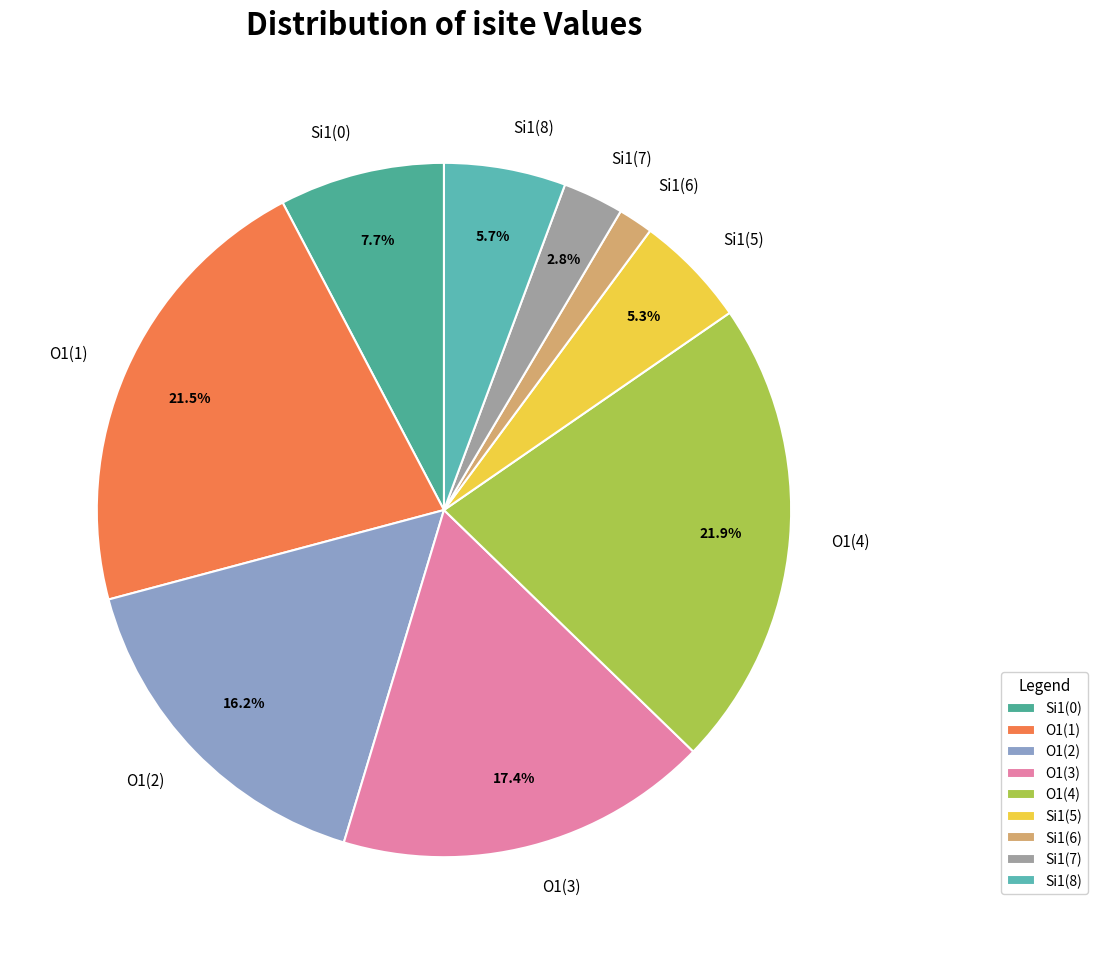

Which slice is the smallest?

Si1(6)